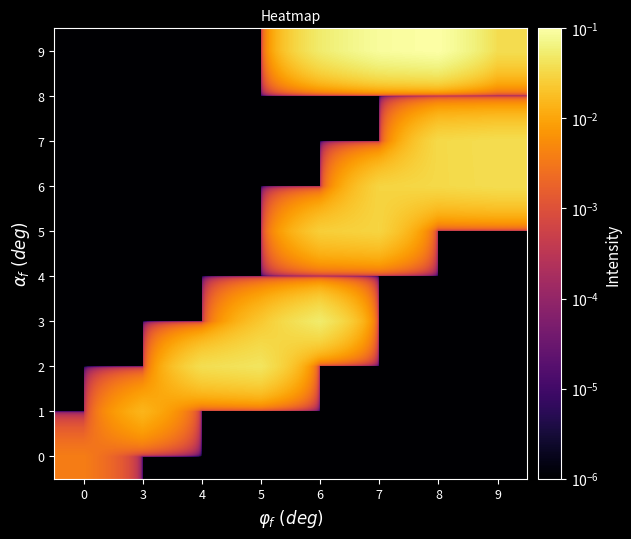

Rank the series by their maximum value, from lowest to highest.

row_4, row_8, row_0, row_1, row_5, row_6, row_7, row_2, row_3, row_9